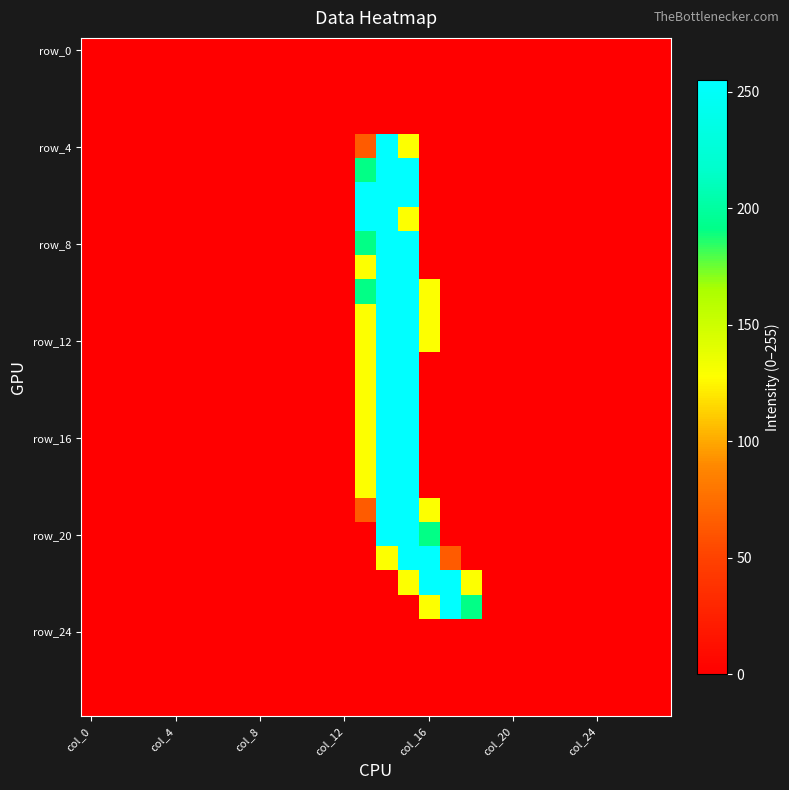

Which series has the largest range (max minus min)?

row_4